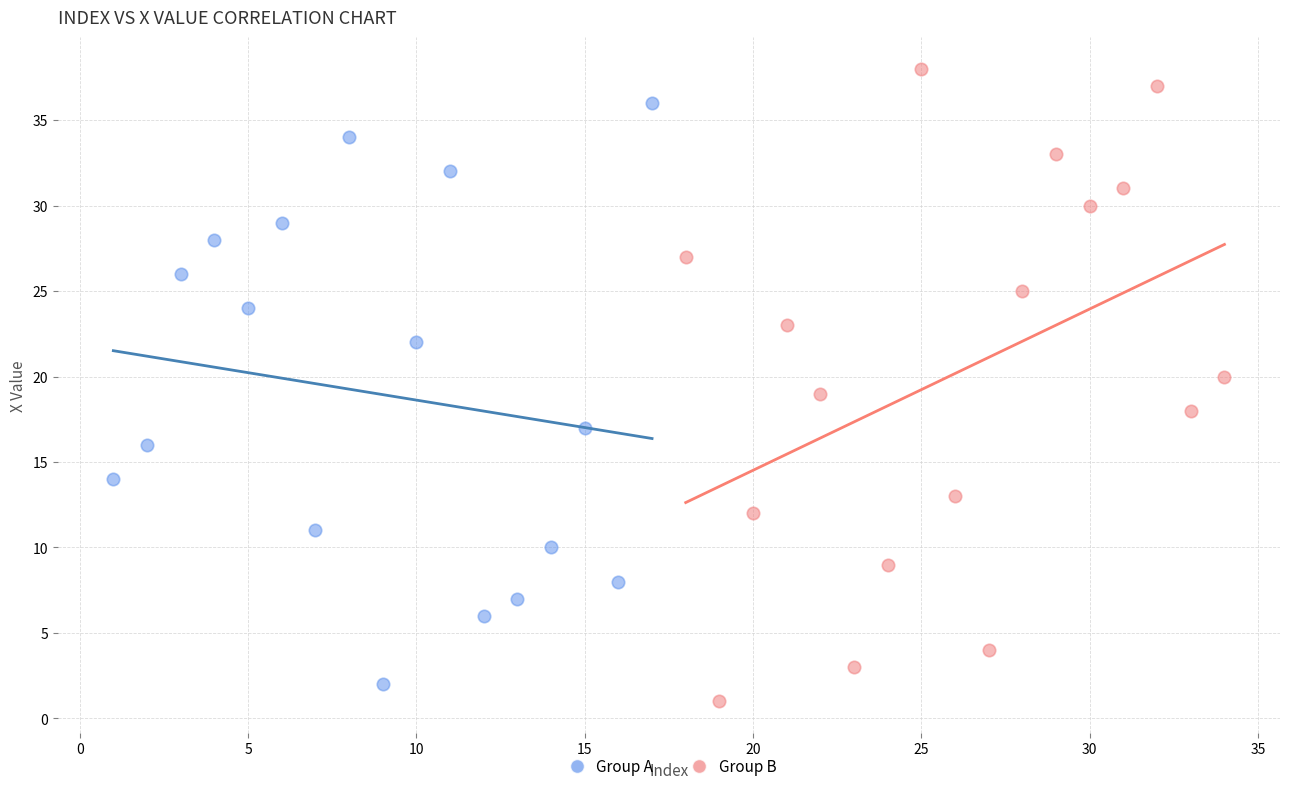

Which series has the largest Y range (max minus min)?

Group B